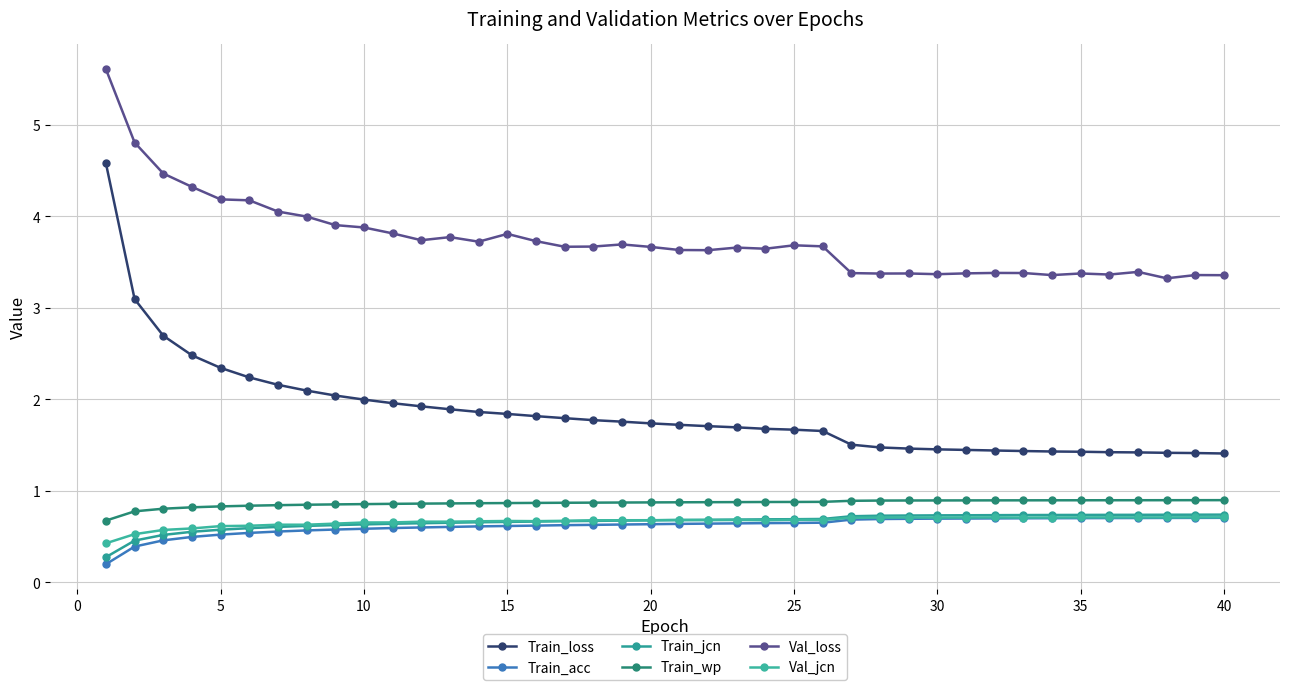

What are all the series names shown in the legend?

Train_loss, Train_acc, Train_jcn, Train_wp, Val_loss, Val_jcn